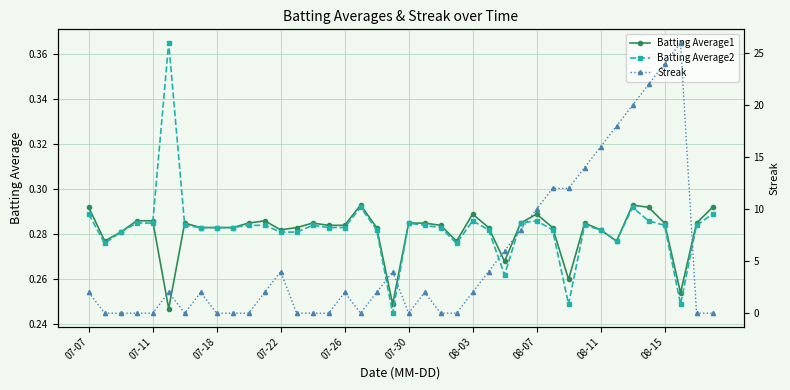

True or false: Batting Average1 has more than 0 points higher than both neighbors.

True